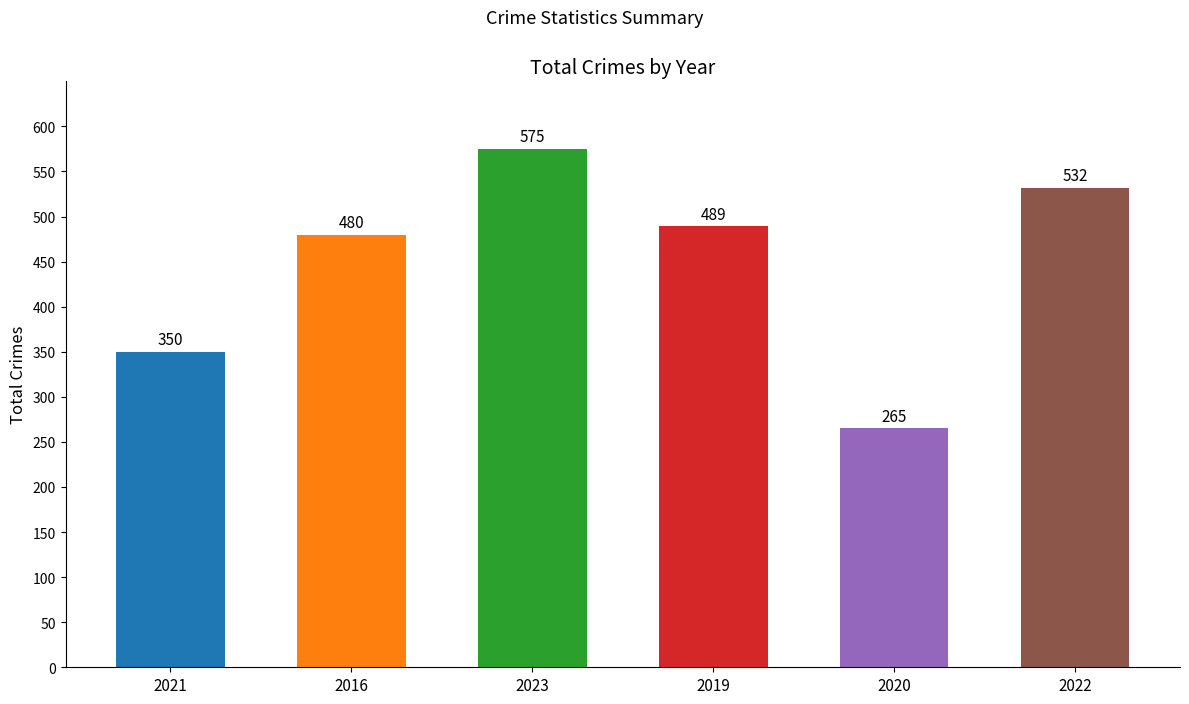

What is the value of the 2nd bar from the left?

480